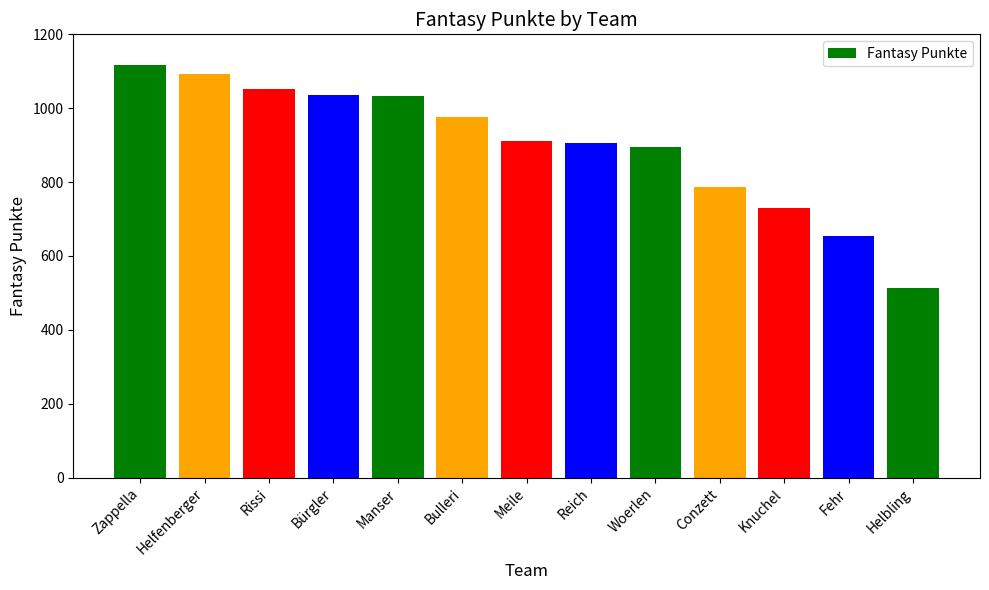

Which label corresponds to the smallest value in the chart?

Helbling